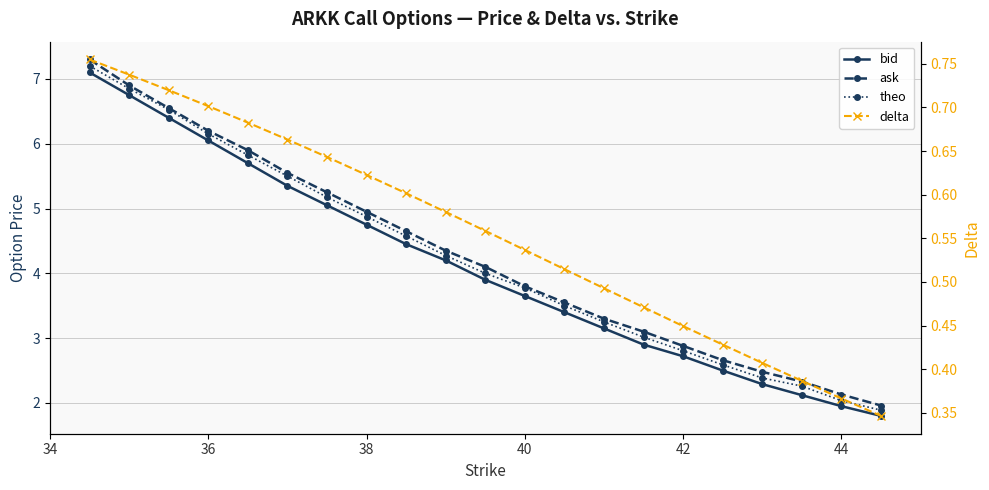

True or false: ask has a value of 4.1 at 36.

False